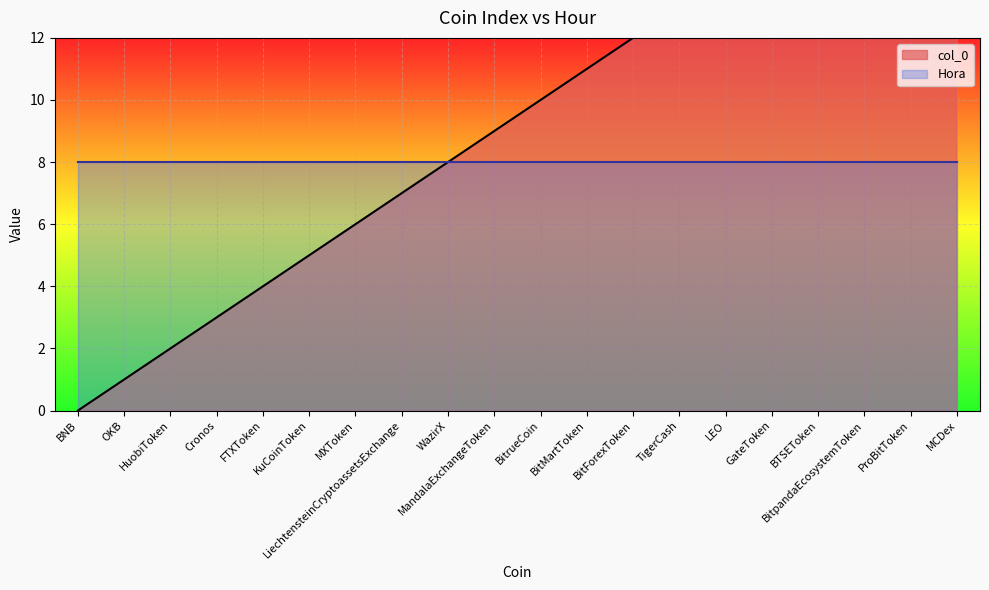

What is the value of the 4th point from the left?

3